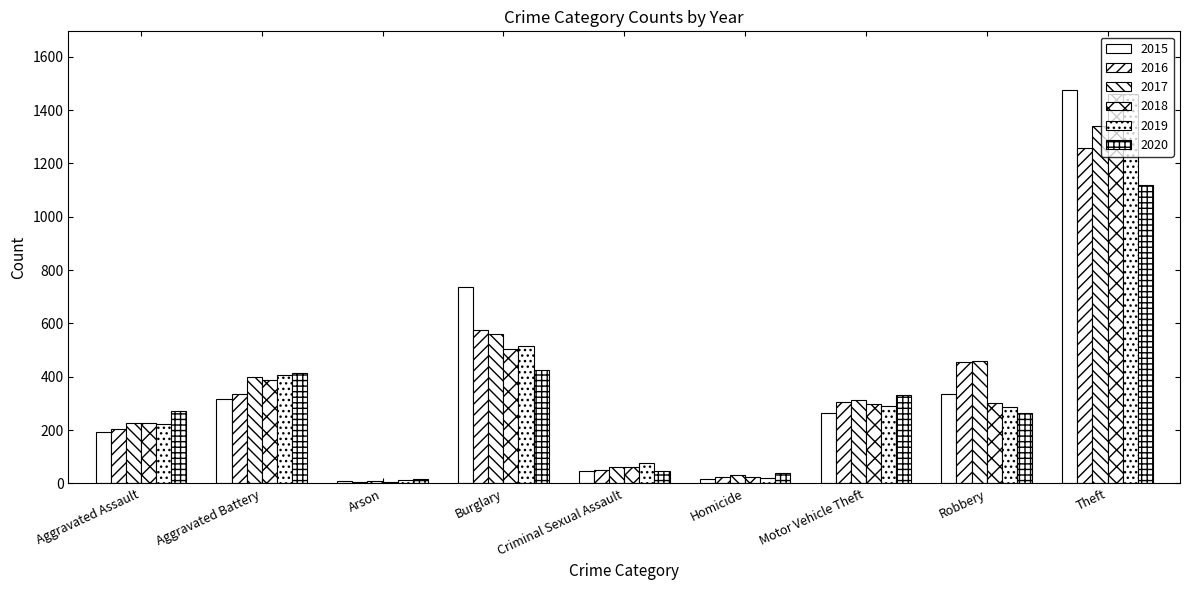

What is the label of the 1st bar from the left?

Aggravated Assault